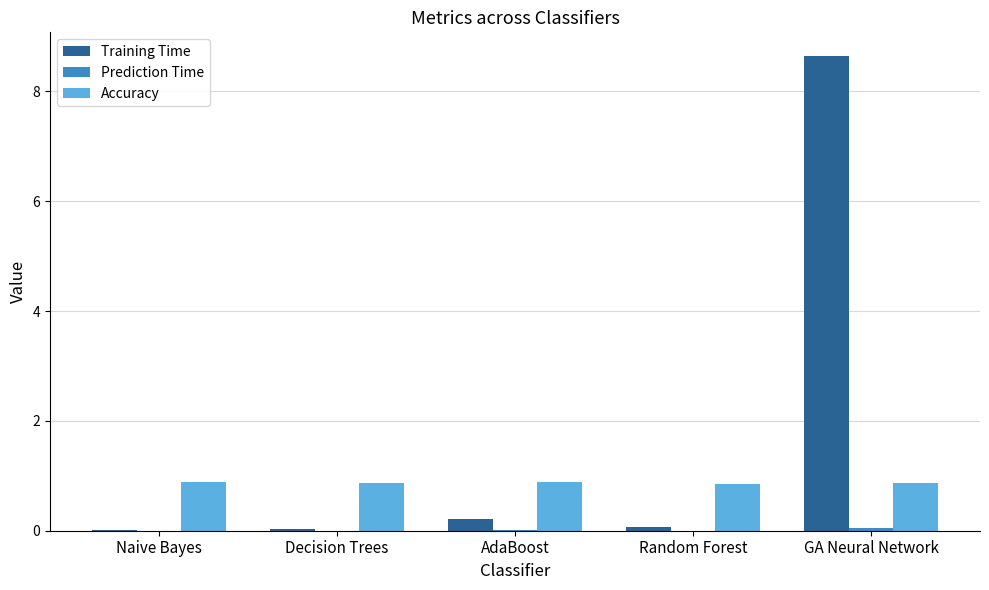

What is the maximum value shown in the chart?

8.6